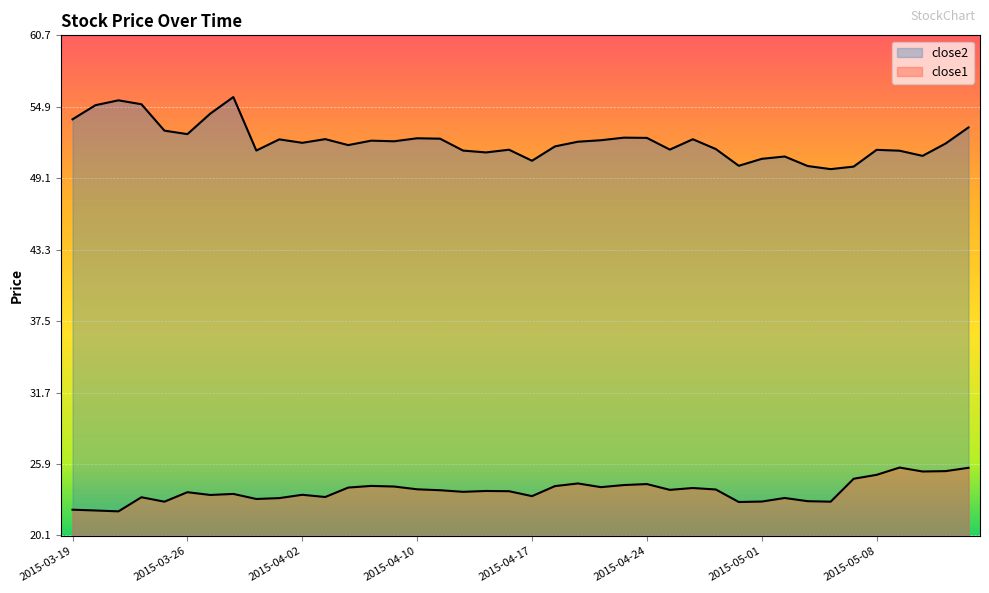

What position from the left is 2015-04-02?

11